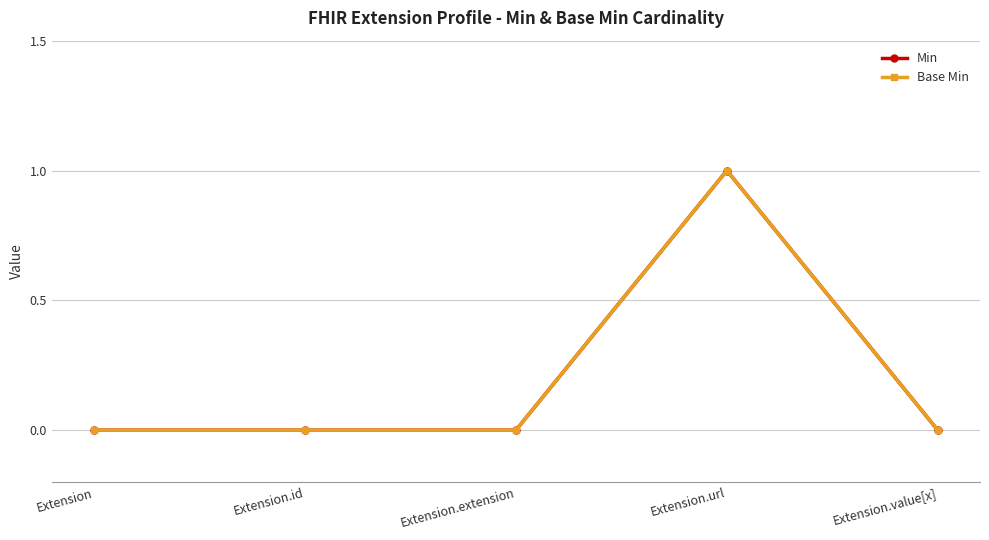

Does the chart have visible grid lines?

Yes